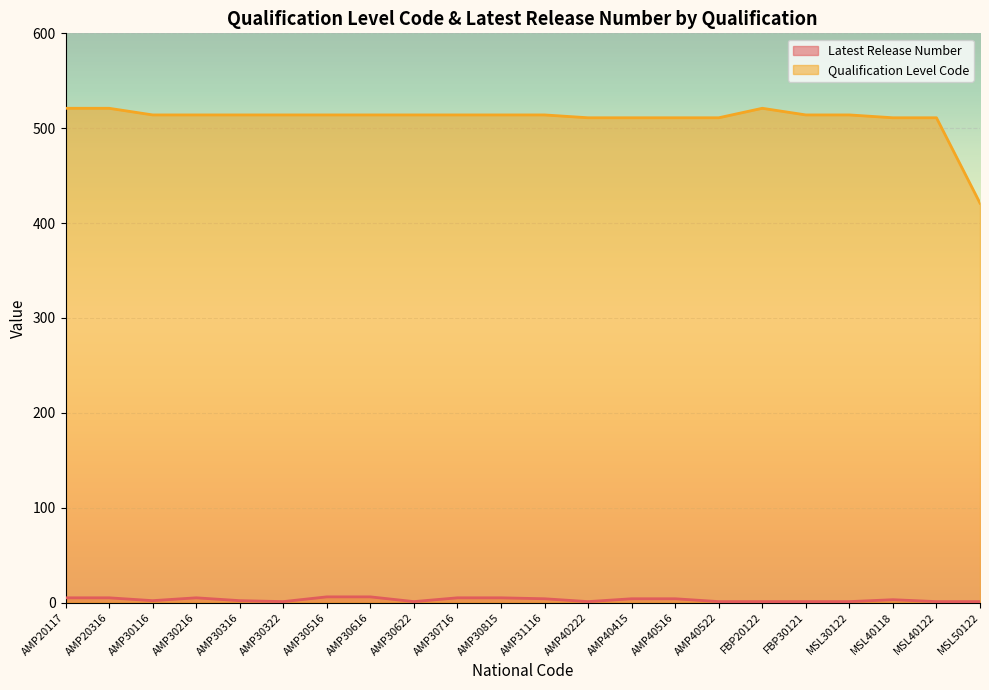

At which label is Qualification Level Code closest to 471?

AMP40222